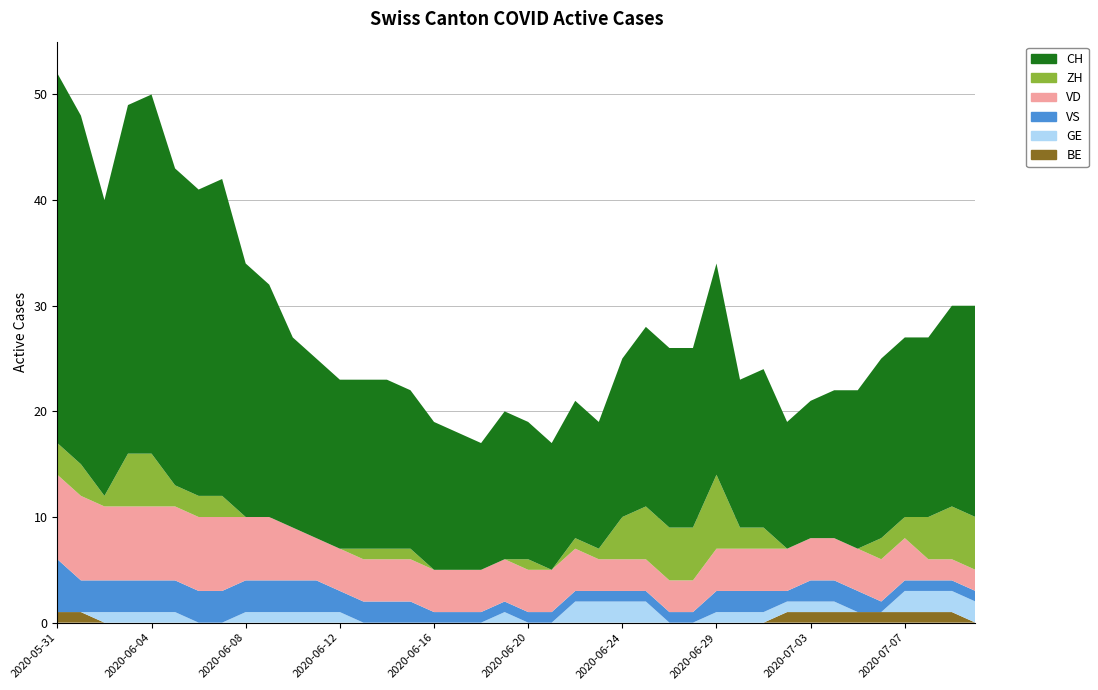

Reading left to right, what are all the values shown in this chart?

CH: 35	33	28	33	34	30	29	30	24	22	18	17	16	16	16	15	14	13	12	14	13	12	13	12	15	17	17	17	20	14	15	12	13	14	15	17	17	17	19	20
ZH: 3	3	1	5	5	2	2	2	0	0	0	0	0	1	1	1	0	0	0	0	1	0	1	1	4	5	5	5	7	2	2	0	0	0	0	2	2	4	5	5
VD: 8	8	7	7	7	7	7	7	6	6	5	4	4	4	4	4	4	4	4	4	4	4	4	3	3	3	3	3	4	4	4	4	4	4	4	4	4	2	2	2
VS: 5	3	3	3	3	3	3	3	3	3	3	3	2	2	2	2	1	1	1	1	1	1	1	1	1	1	1	1	2	2	2	1	2	2	2	1	1	1	1	1
GE: 0	0	1	1	1	1	0	0	1	1	1	1	1	0	0	0	0	0	0	1	0	0	2	2	2	2	0	0	1	1	1	1	1	1	0	0	2	2	2	2
BE: 1	1	0	0	0	0	0	0	0	0	0	0	0	0	0	0	0	0	0	0	0	0	0	0	0	0	0	0	0	0	0	1	1	1	1	1	1	1	1	0